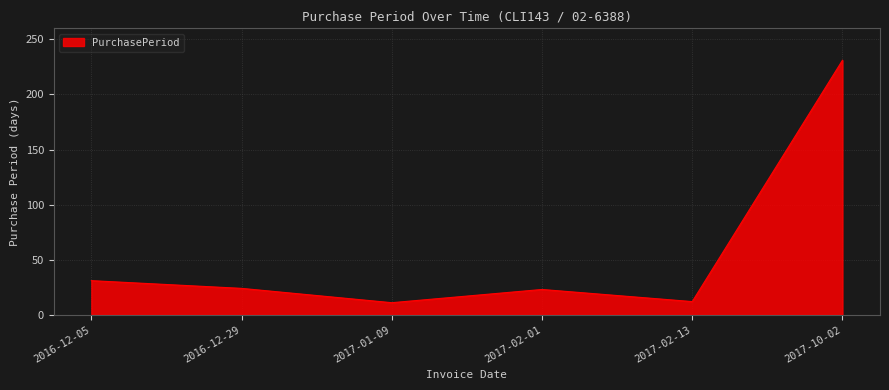

Approximately how many times larger is the value at 2016-12-05 compared to 2017-10-02?

0.1